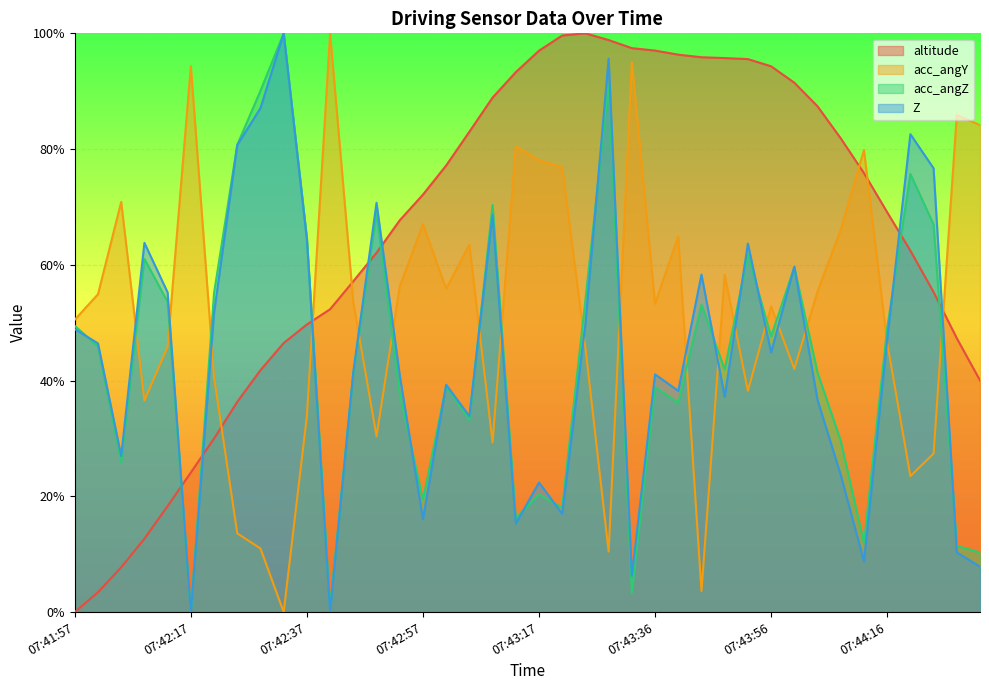

At which category is the sum across all series the highest?

07:43:28